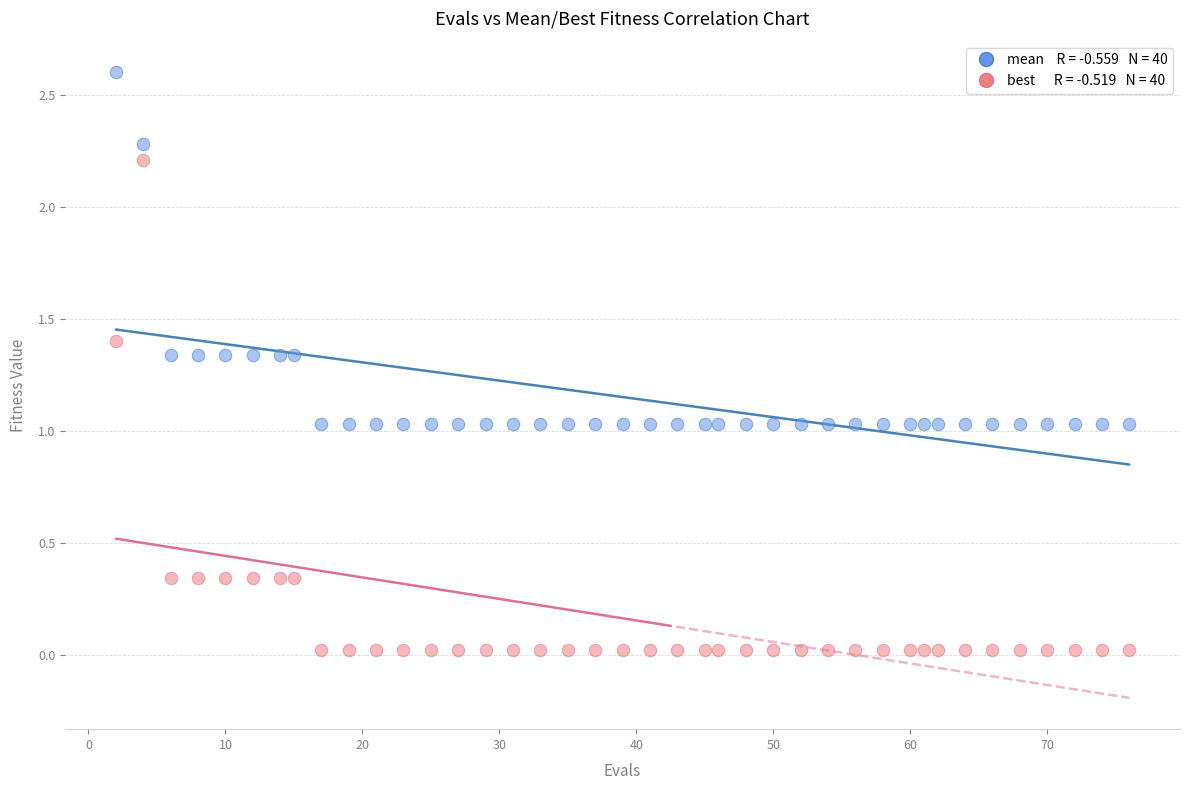

Across all data points, what is the range of Y values (max minus min)?

2.6